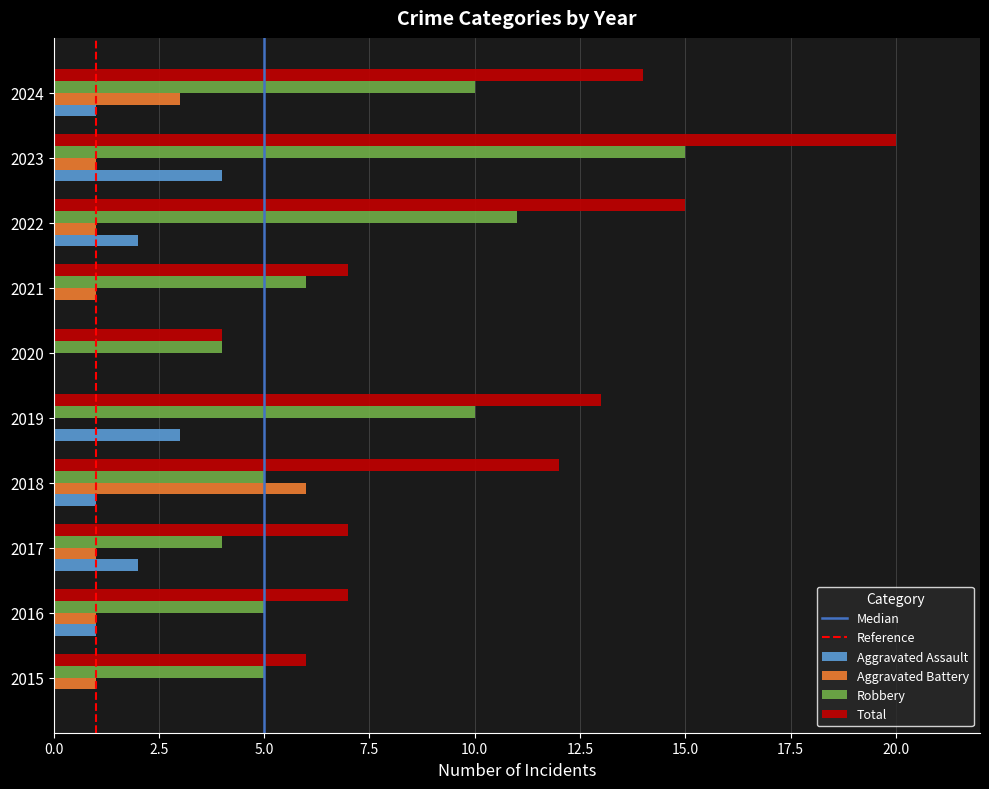

True or false: Total has a value of 6 at 2015.

True